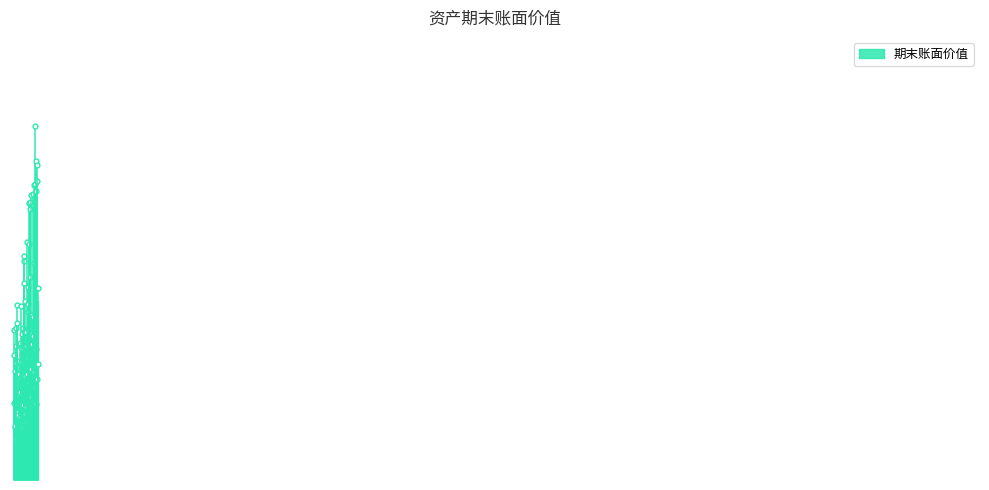

How many values exceed 142084976?

2